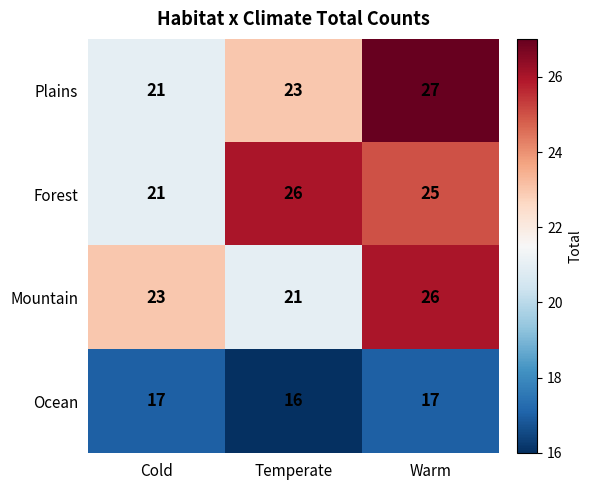

Reading left to right, extract all data points from this chart.

Plains: 21	23	27
Forest: 21	26	25
Mountain: 23	21	26
Ocean: 17	16	17